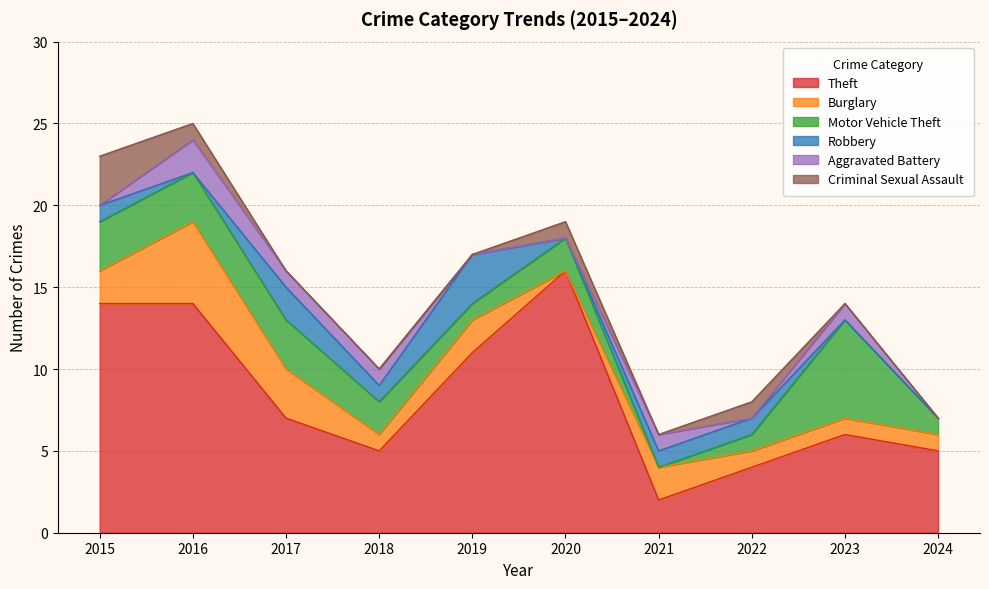

At how many categories does at least one series exceed 9?

4